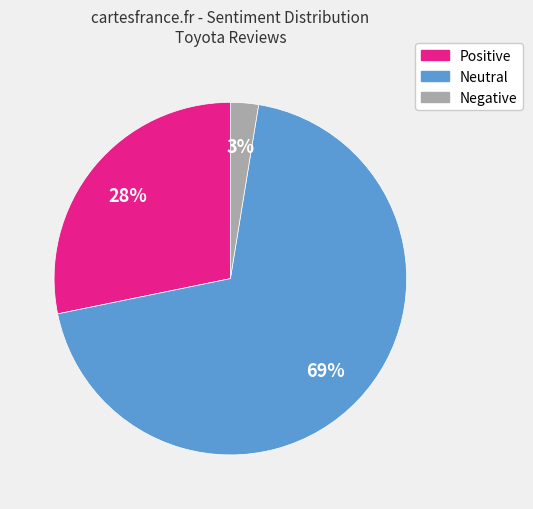

To the nearest percent, what is the average slice percentage?

33%